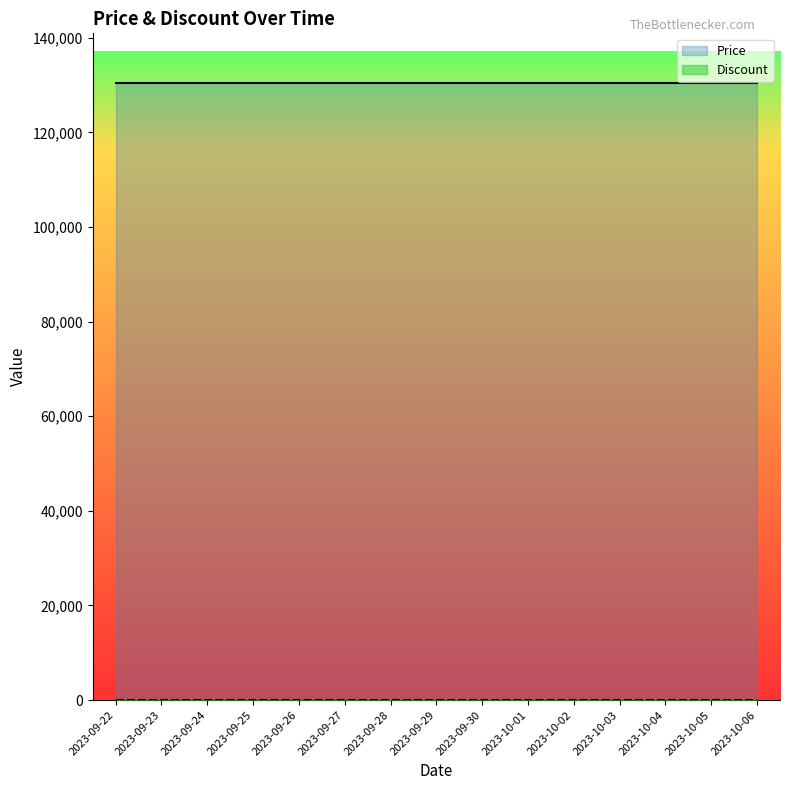

What are all the series names shown in the legend?

Price, Discount